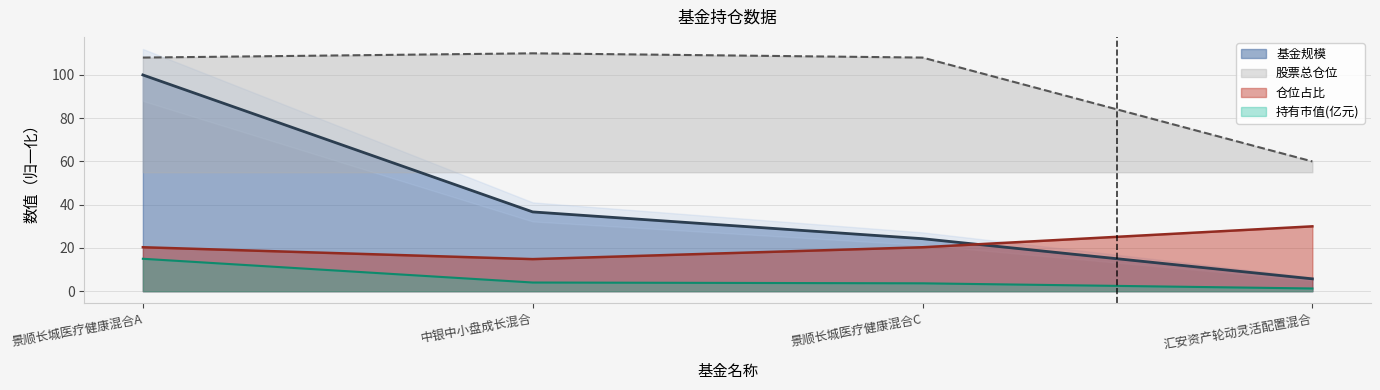

What is the sum of all 持有市值(亿元) values?

23.9